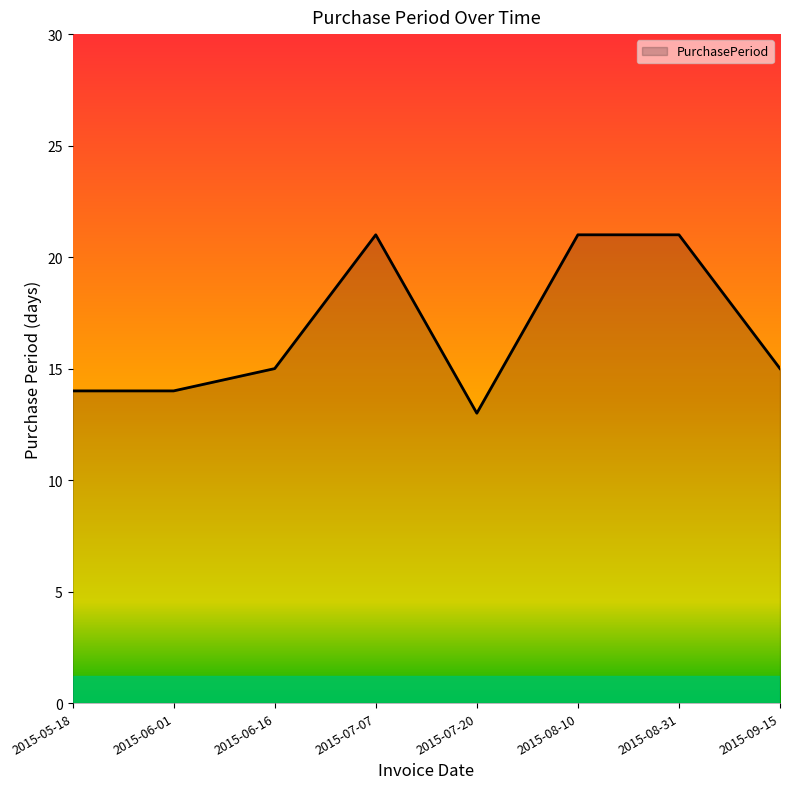

What is the difference between the values at 2015-07-20 and 2015-08-31?

8